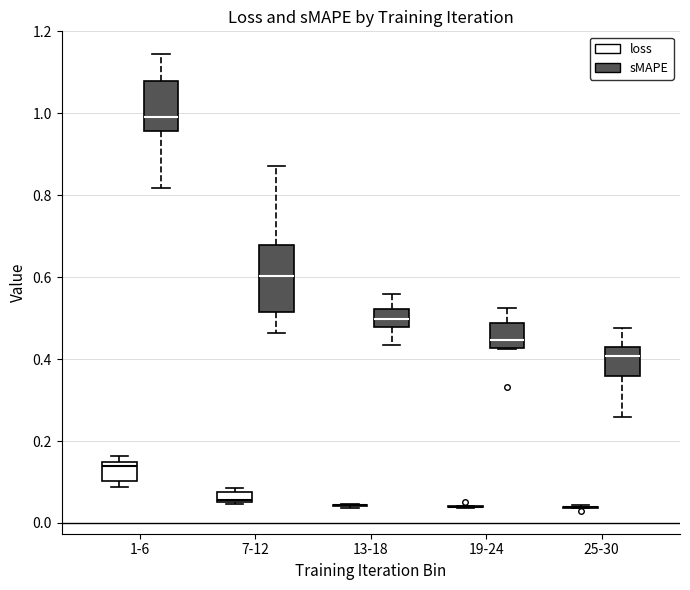

Comparing the boxes themselves (not the whiskers), which one is the tallest?

7-12 (sMAPE)